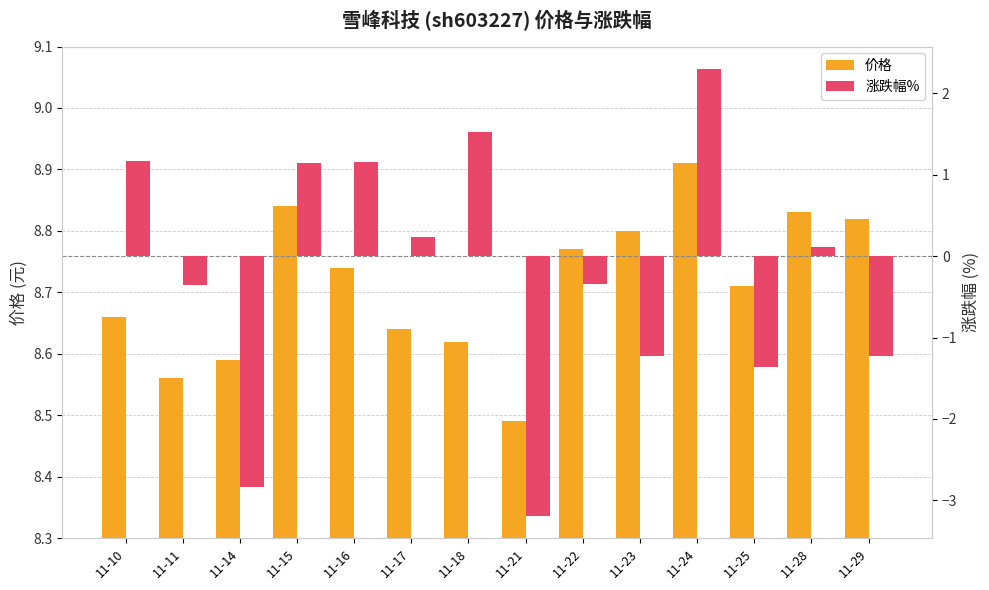

Is it true that 价格 equals 2.2 at 11-25?

False